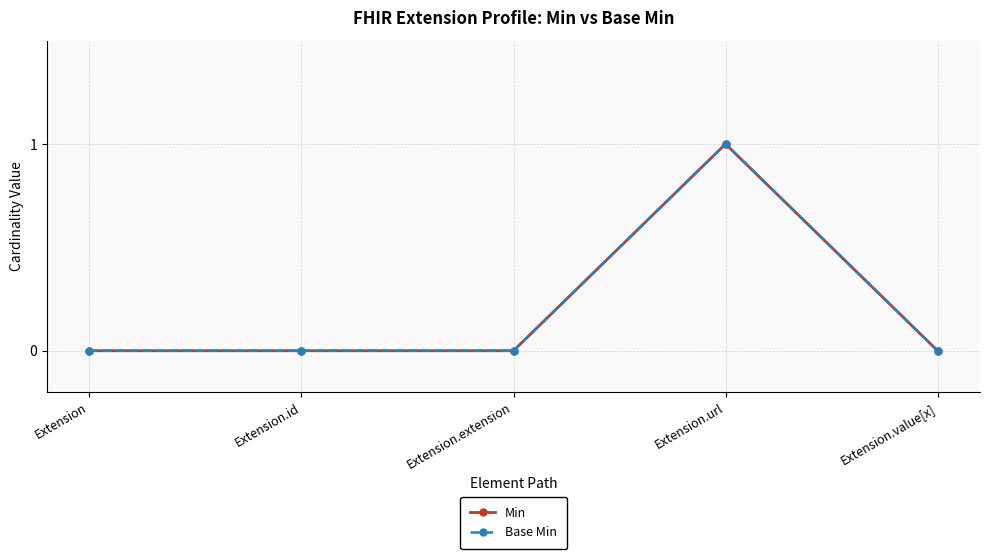

Rank the categories by Min value from lowest to highest.

Extension, Extension.id, Extension.extension, Extension.value[x], Extension.url